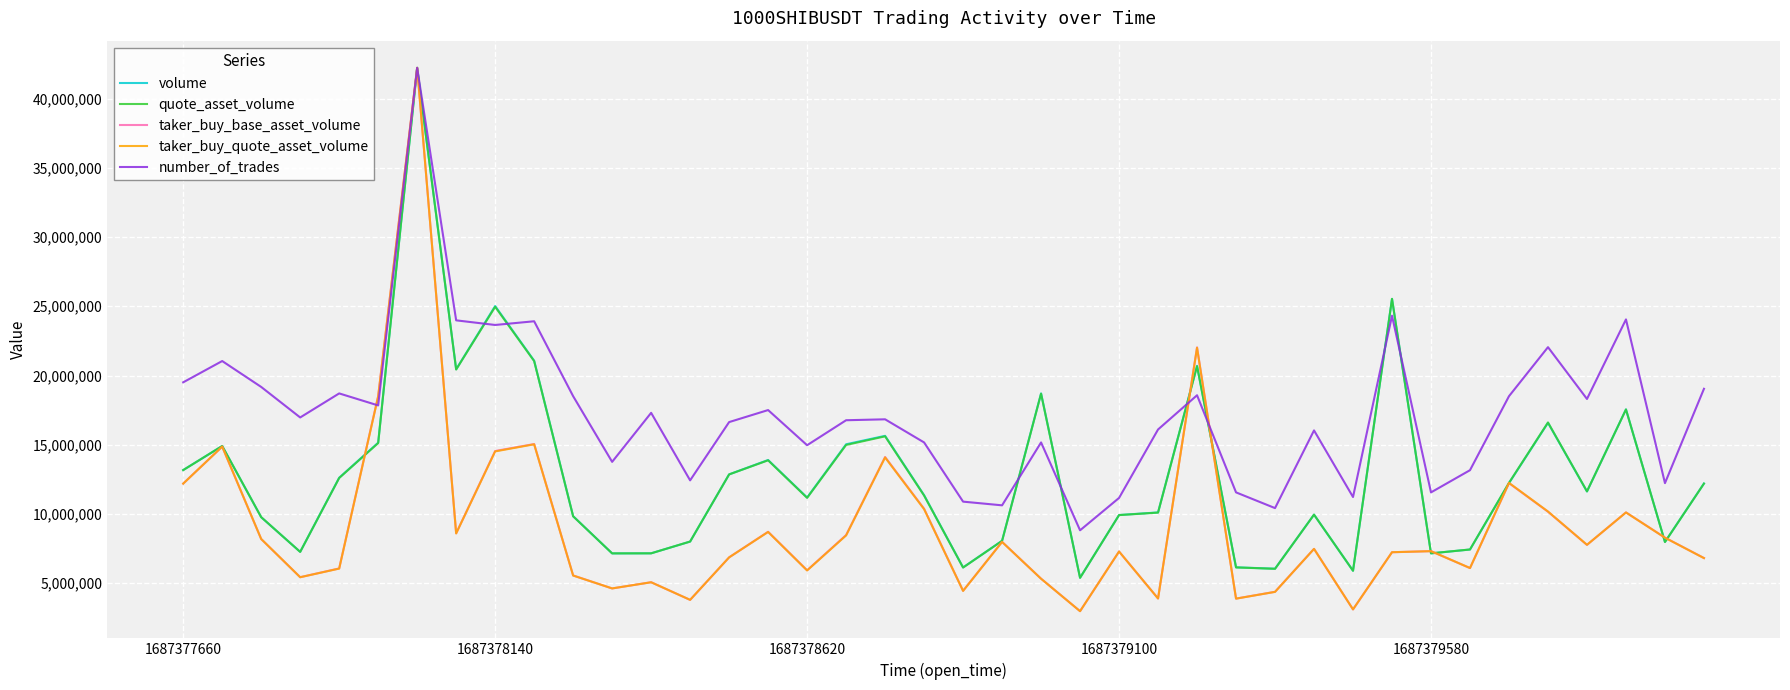

Which series has the largest total across all categories?

number_of_trades